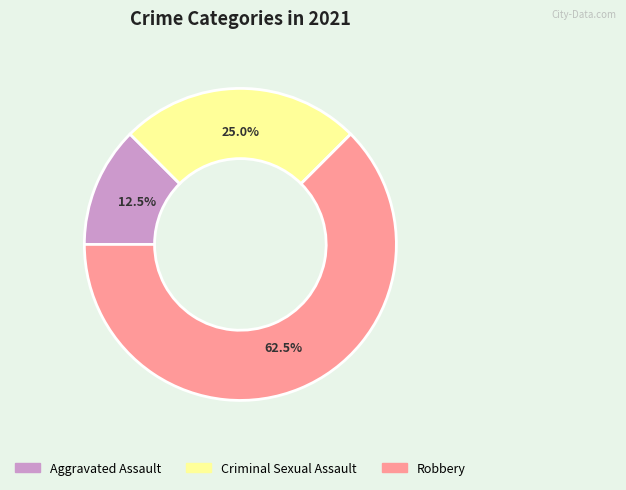

Is there a majority slice in this chart?

Yes